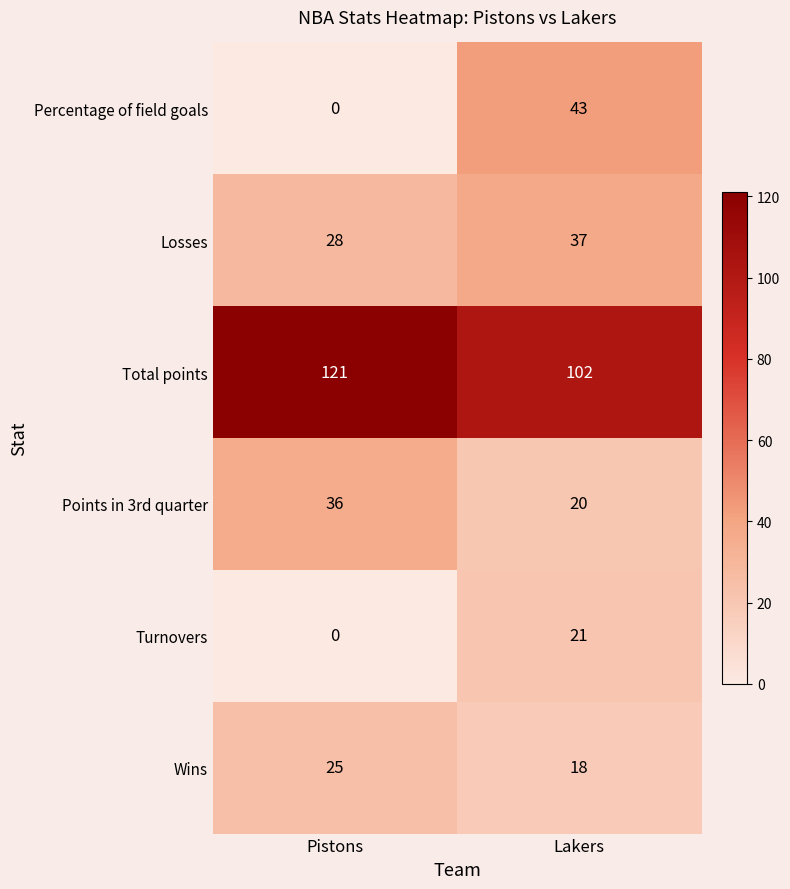

What is the difference between the maximum and minimum values in the Percentage of field goals series?

43